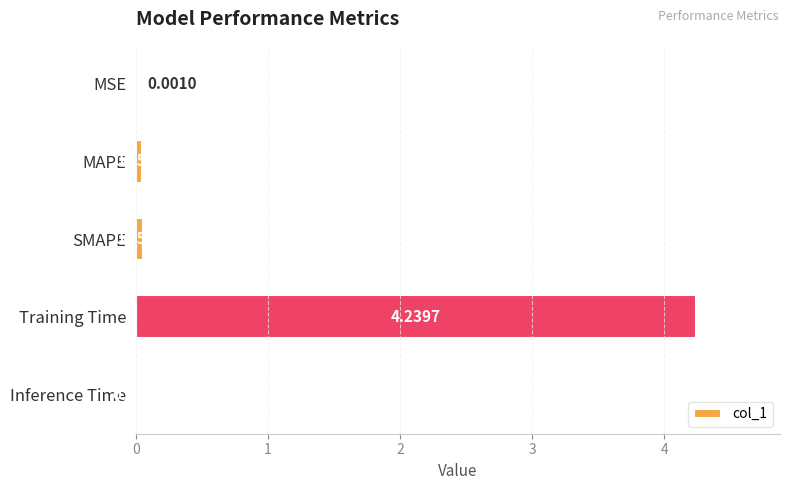

Which label corresponds to the largest value in the chart?

Training Time